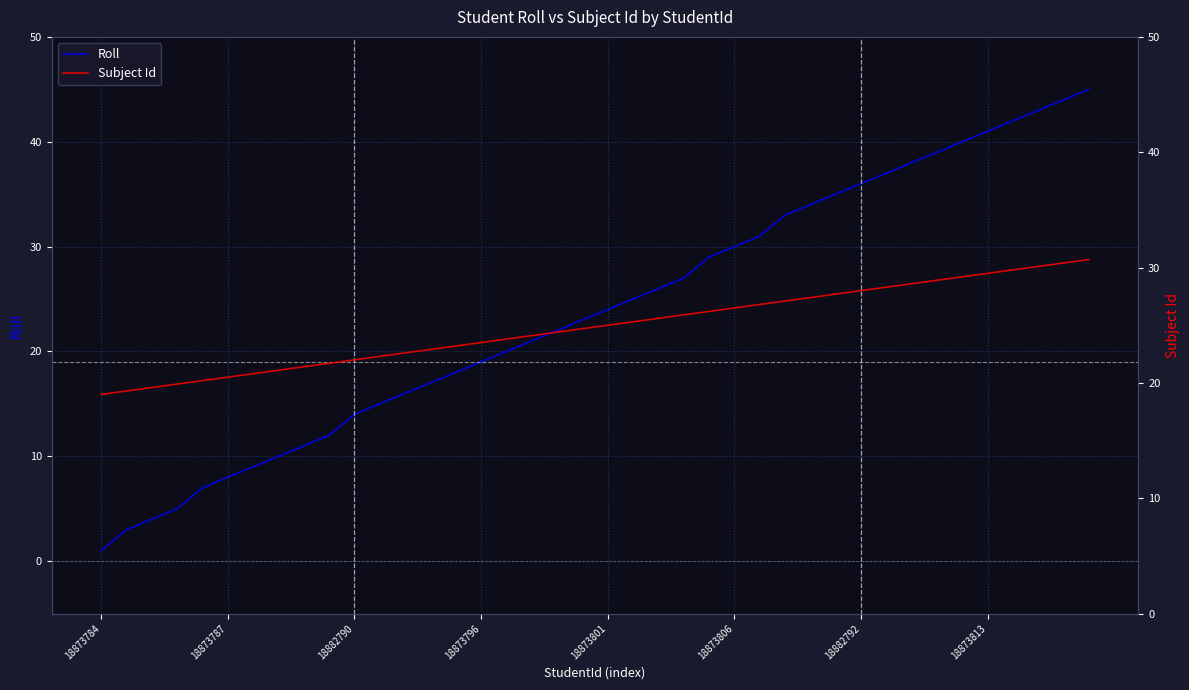

At which category is the sum across all series the highest?

39